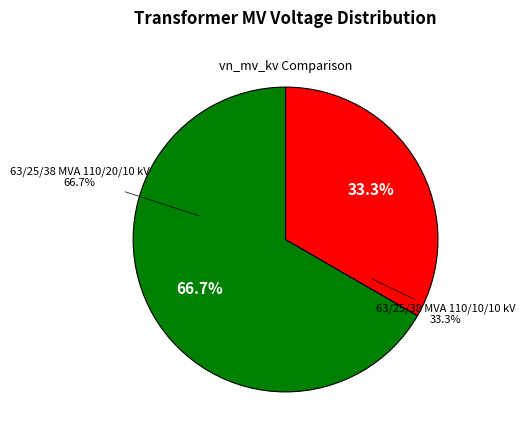

Which slice represents more than half of the pie?

63/25/38 MVA 110/20/10 kV